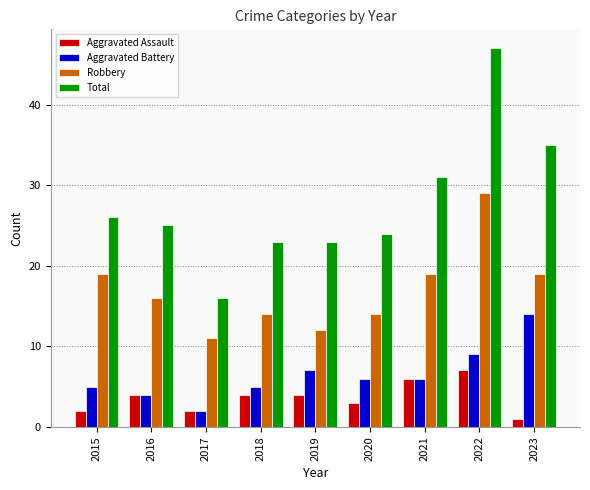

How many bars are there in total?

36